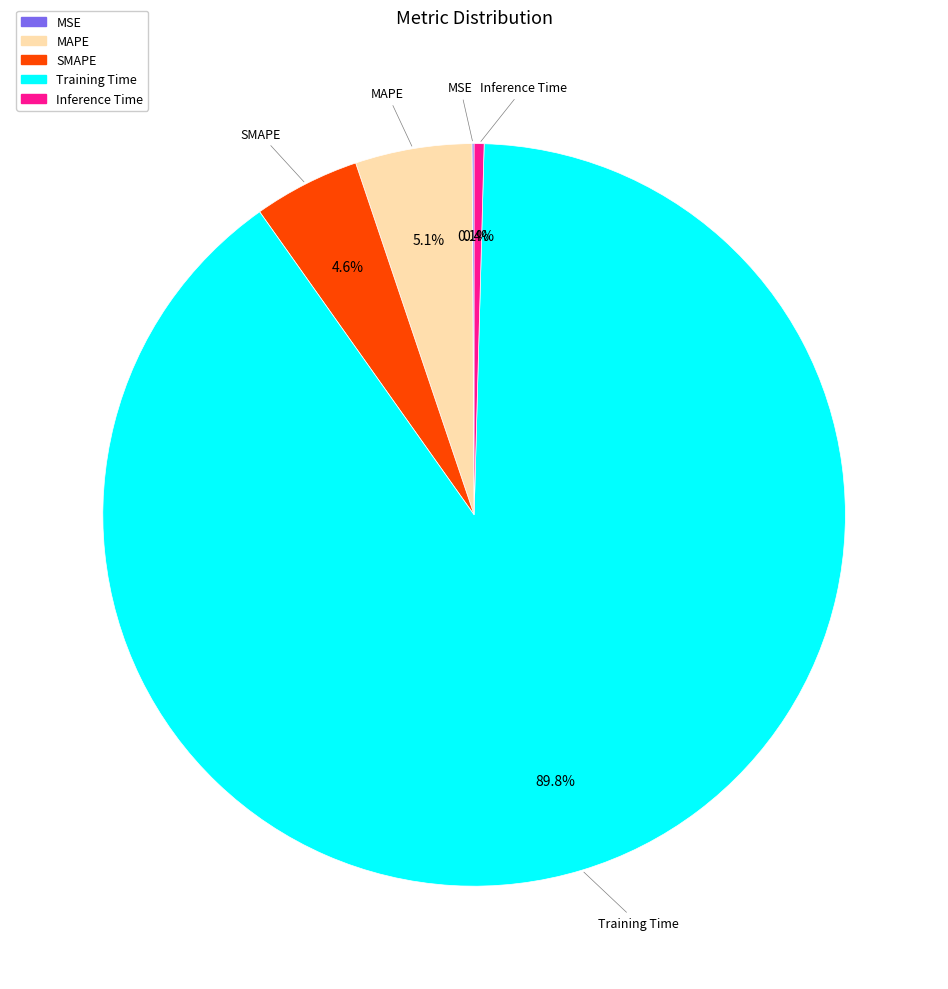

How much of the chart is everything except MAPE?

94.9%